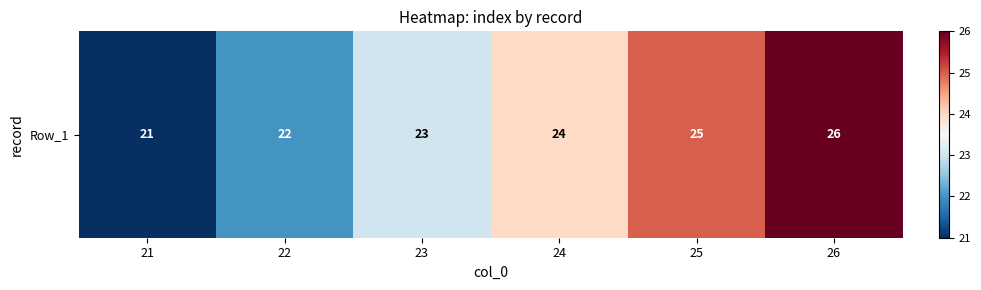

True or false: the data shows 39 at 22.

False